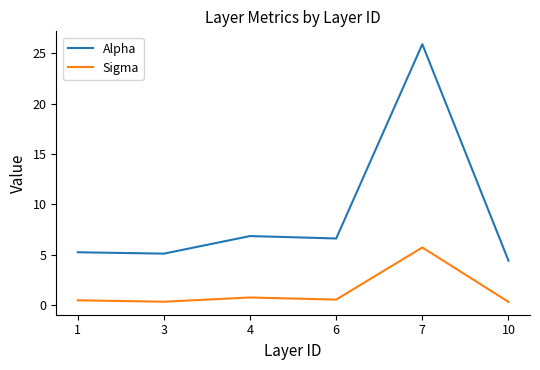

True or false: Alpha and Sigma cross at least once.

False